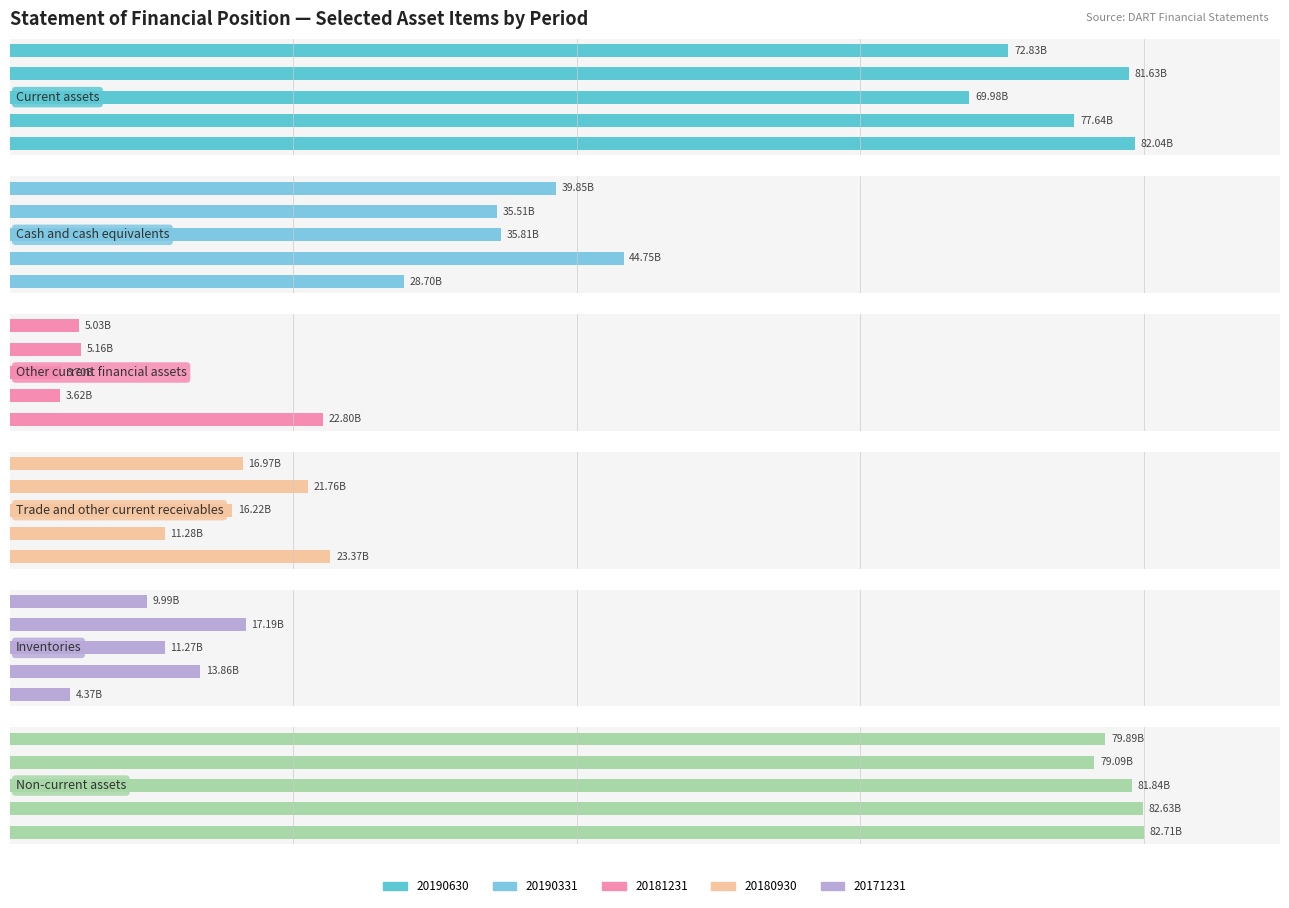

How many data points in Trade and other current receivables are above 16969512544?

2